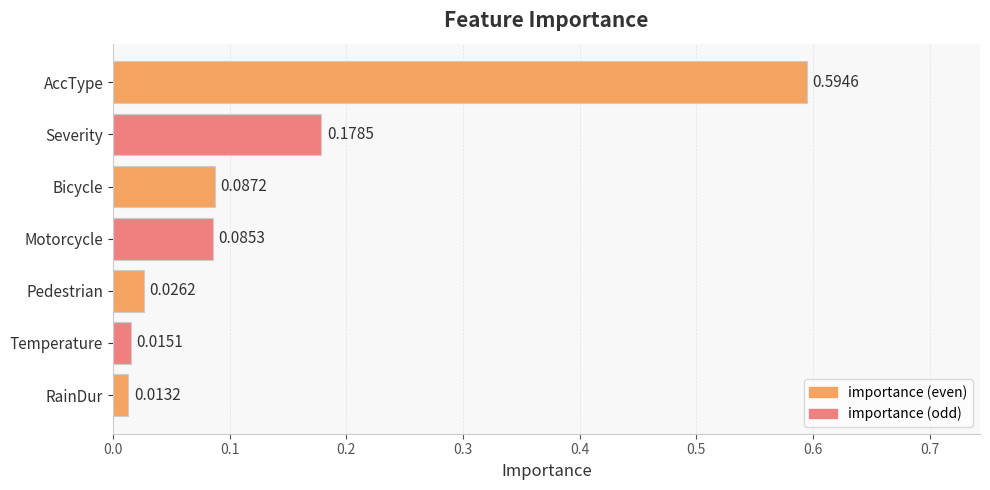

Does the chart contain any negative values?

No